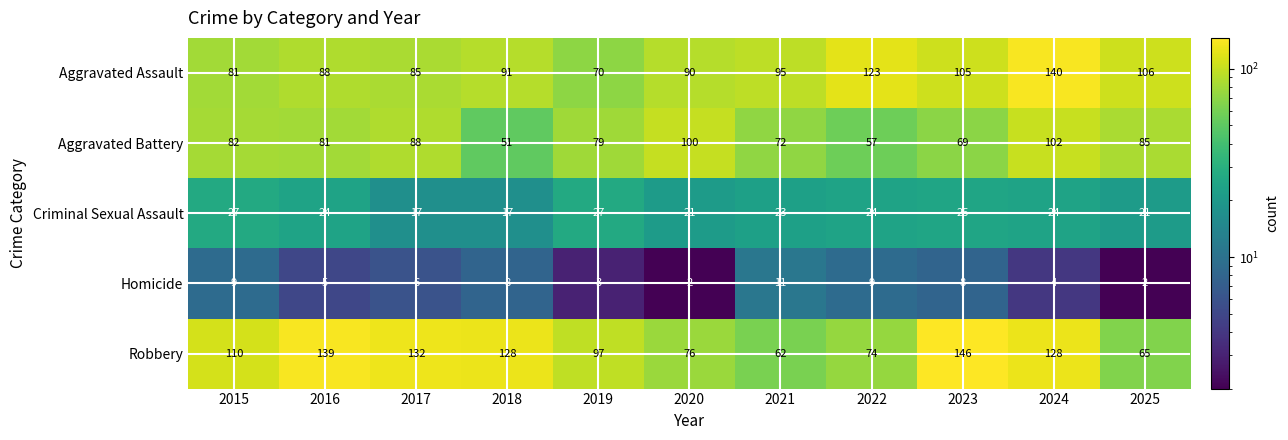

What is the difference between the Homicide values at 2020 and 2022?

7